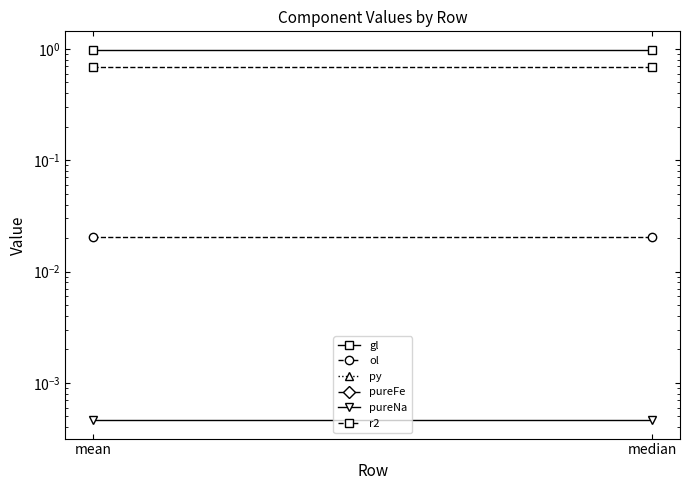

The value of gl at mean is 1.0. True or false?

True